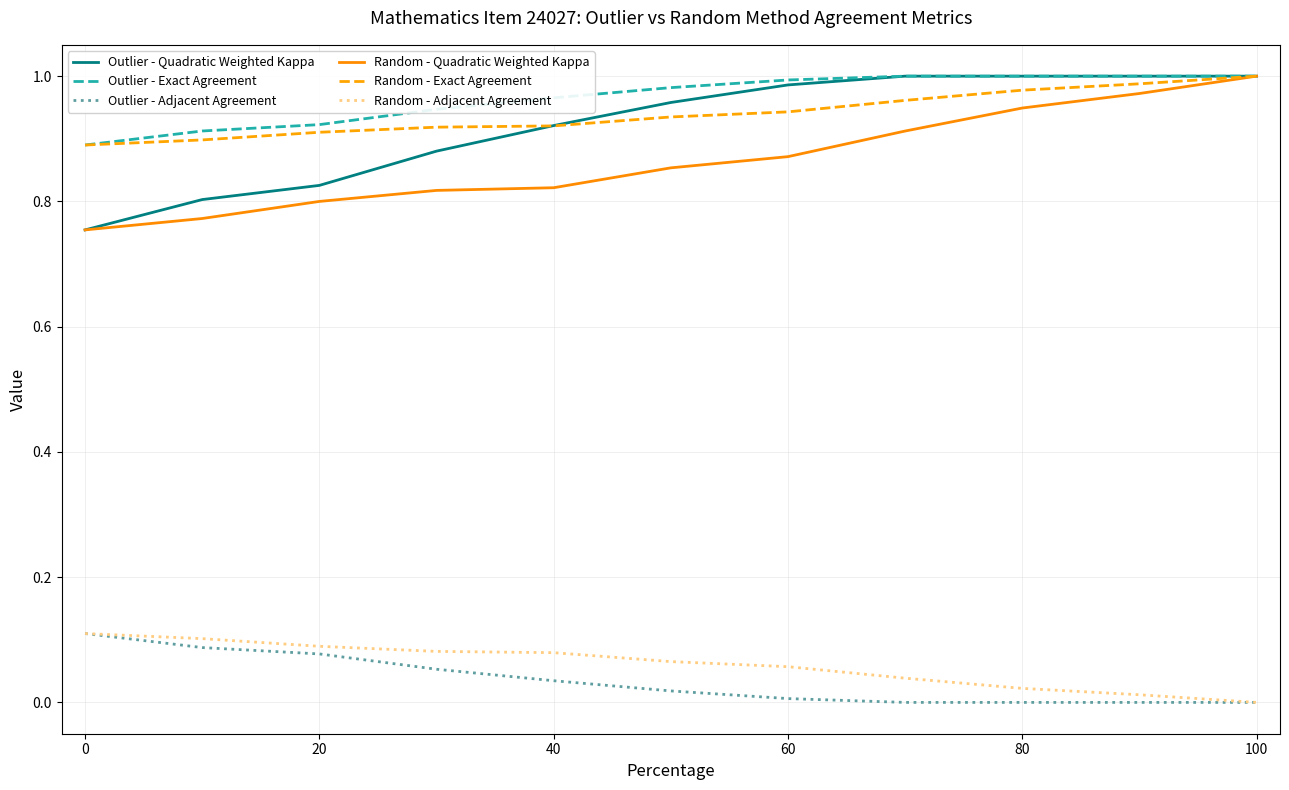

True or false: Random - Quadratic Weighted Kappa and Outlier - Adjacent Agreement cross at least once.

False